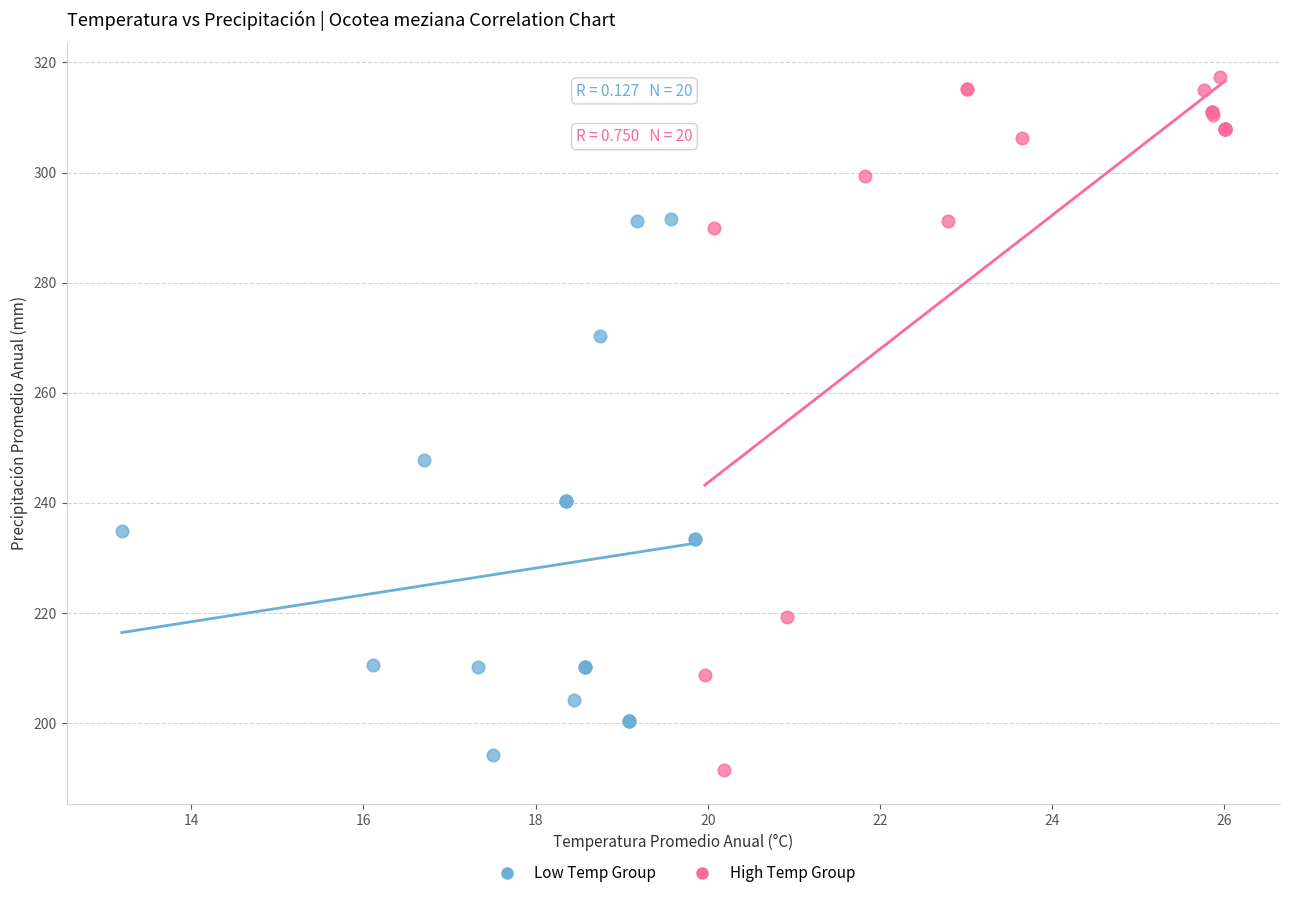

Which series reaches the maximum Y coordinate?

High Temp Group